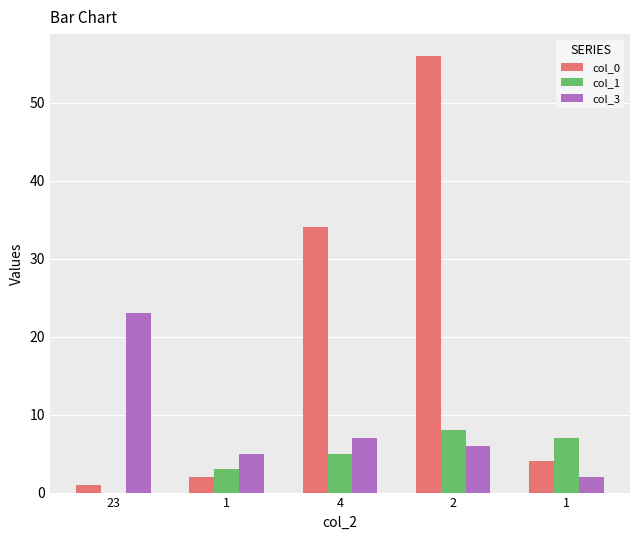

What is the sum of all col_1 values?

23